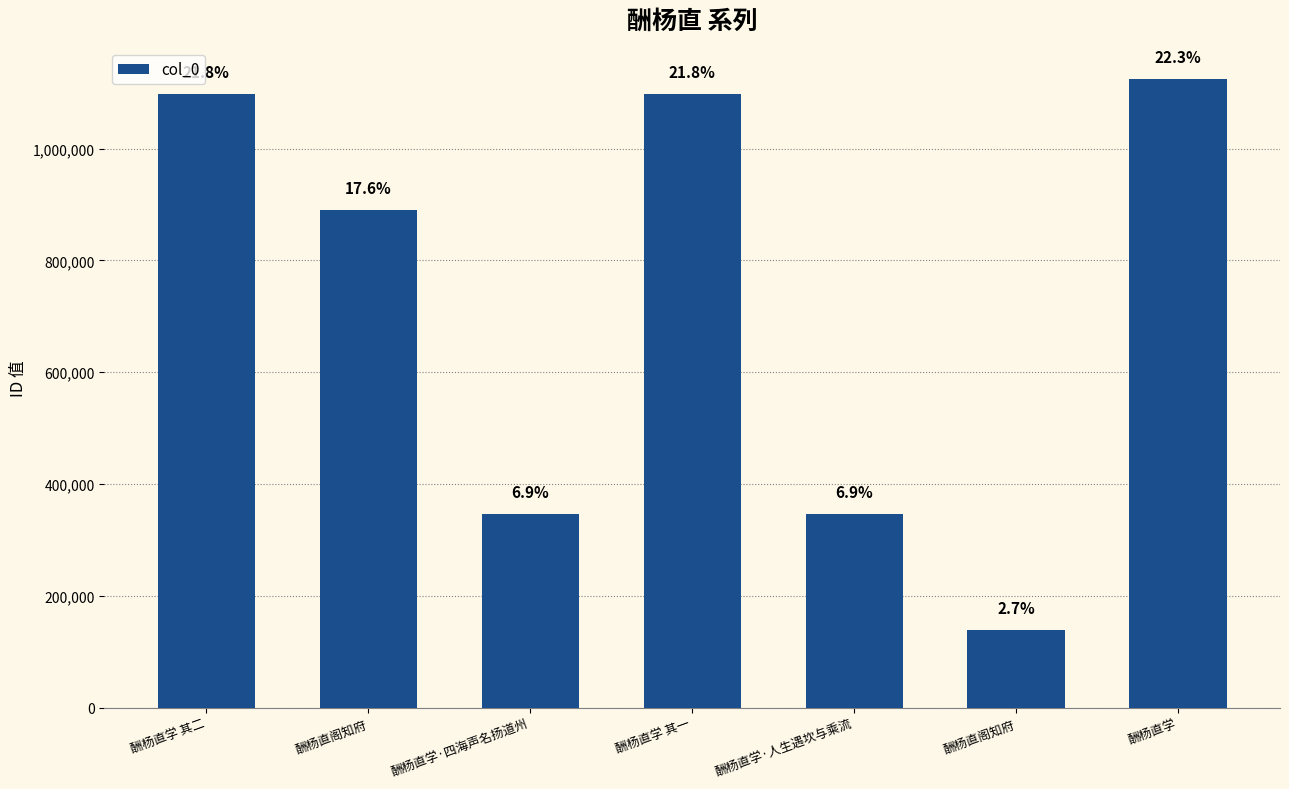

How many bars are there in total?

7